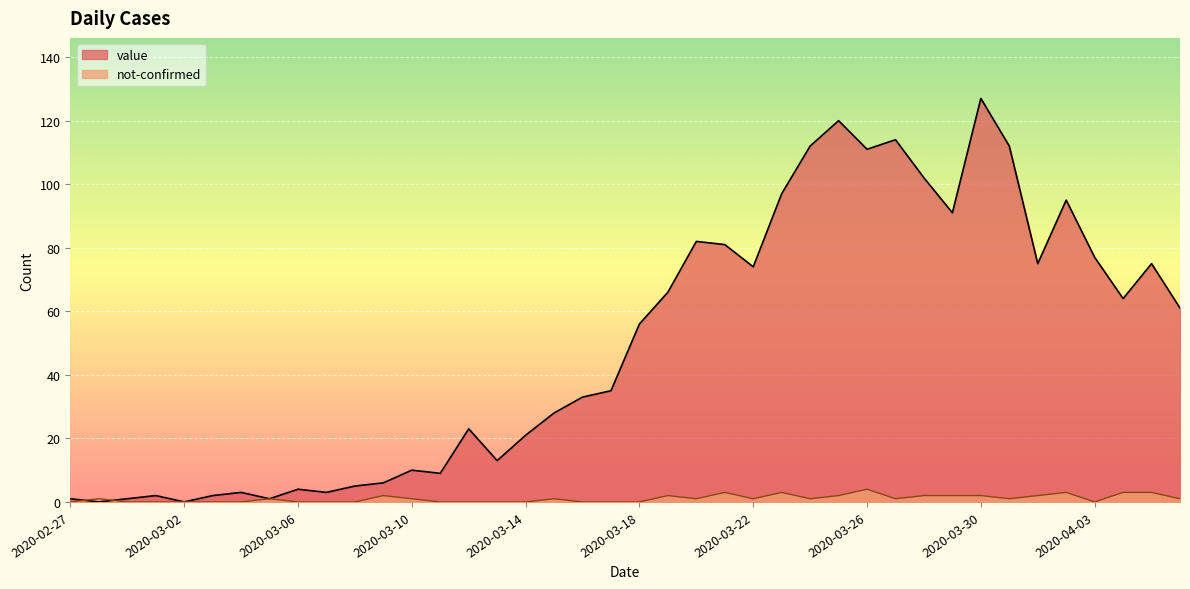

What is the label of the 28th point from the right?

2020-03-10